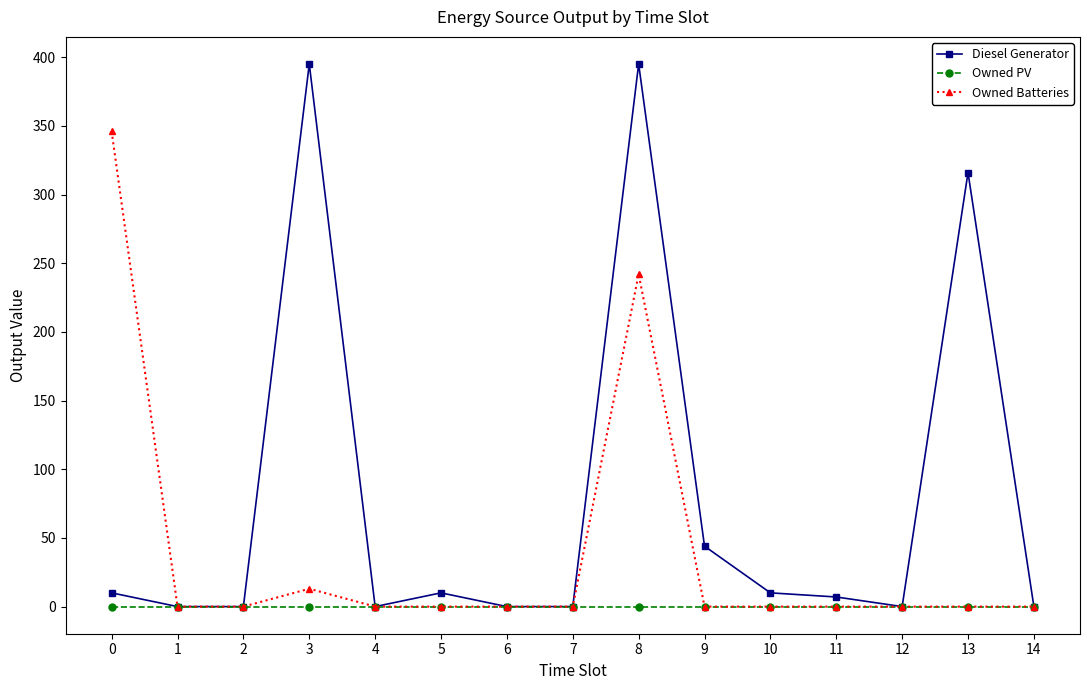

Does the chart display data point markers on the line(s)?

Yes